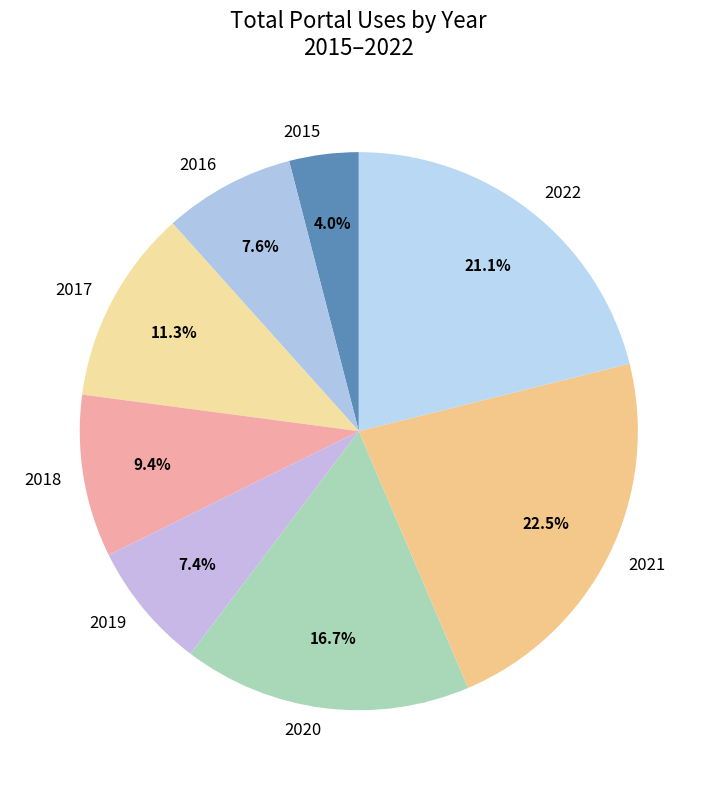

To the nearest percent, what portion does 2019 represent?

7%